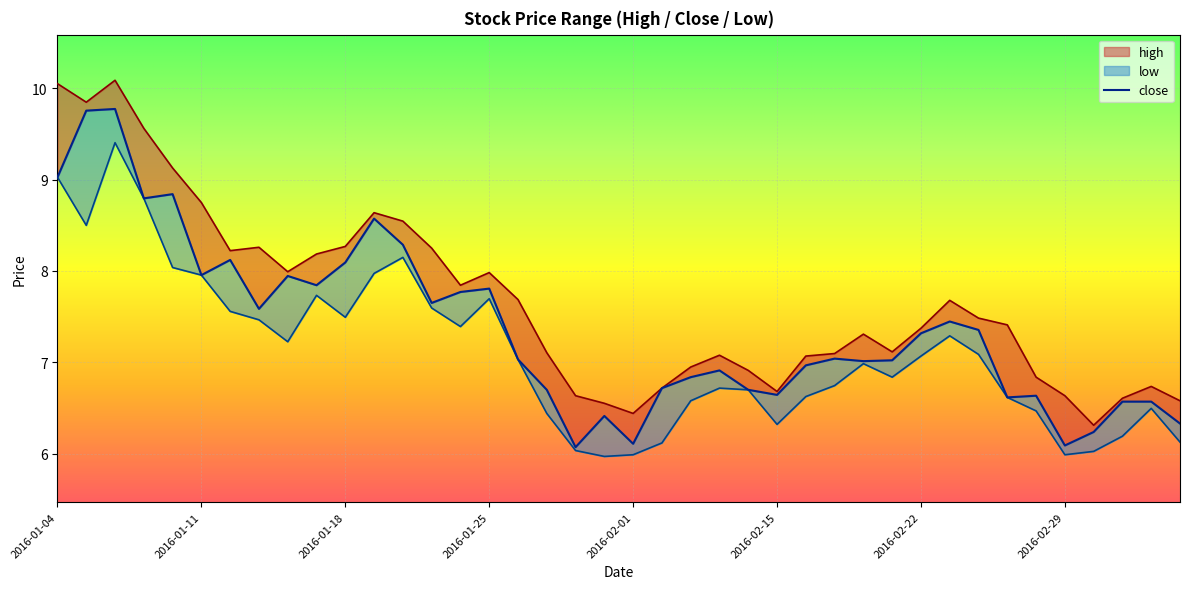

What are all the series names shown in the legend?

high, close, low